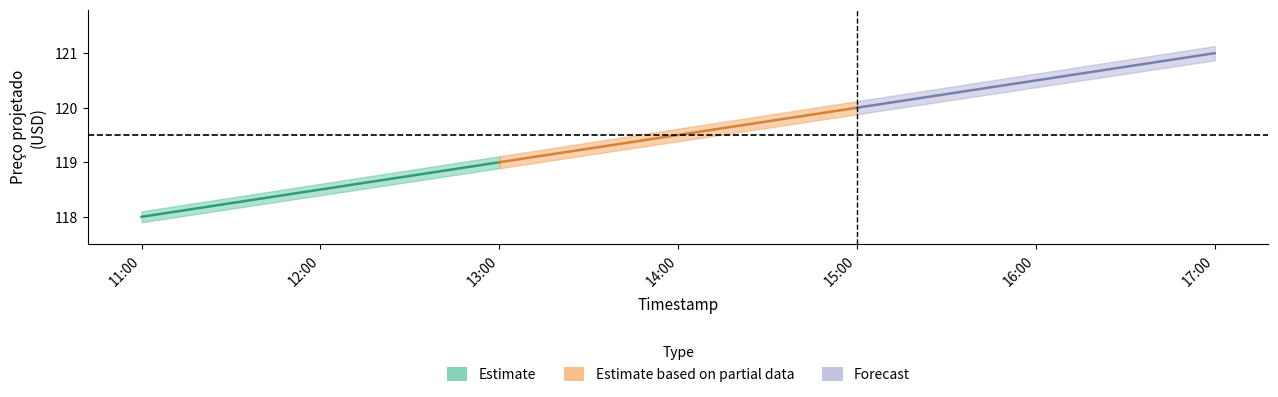

Which has a higher value, 17:00 or 13:00?

17:00